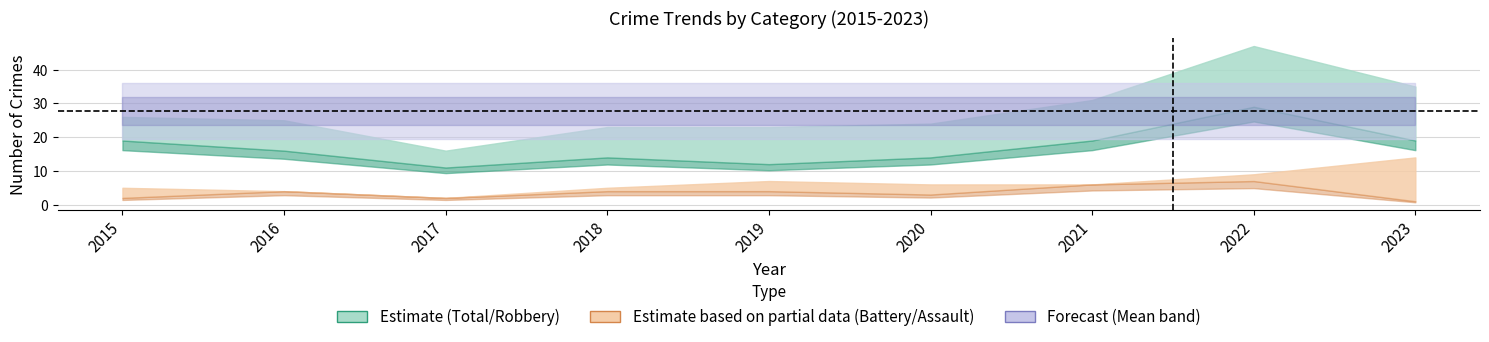

Which series changed the most between 2017 and 2018?

Total